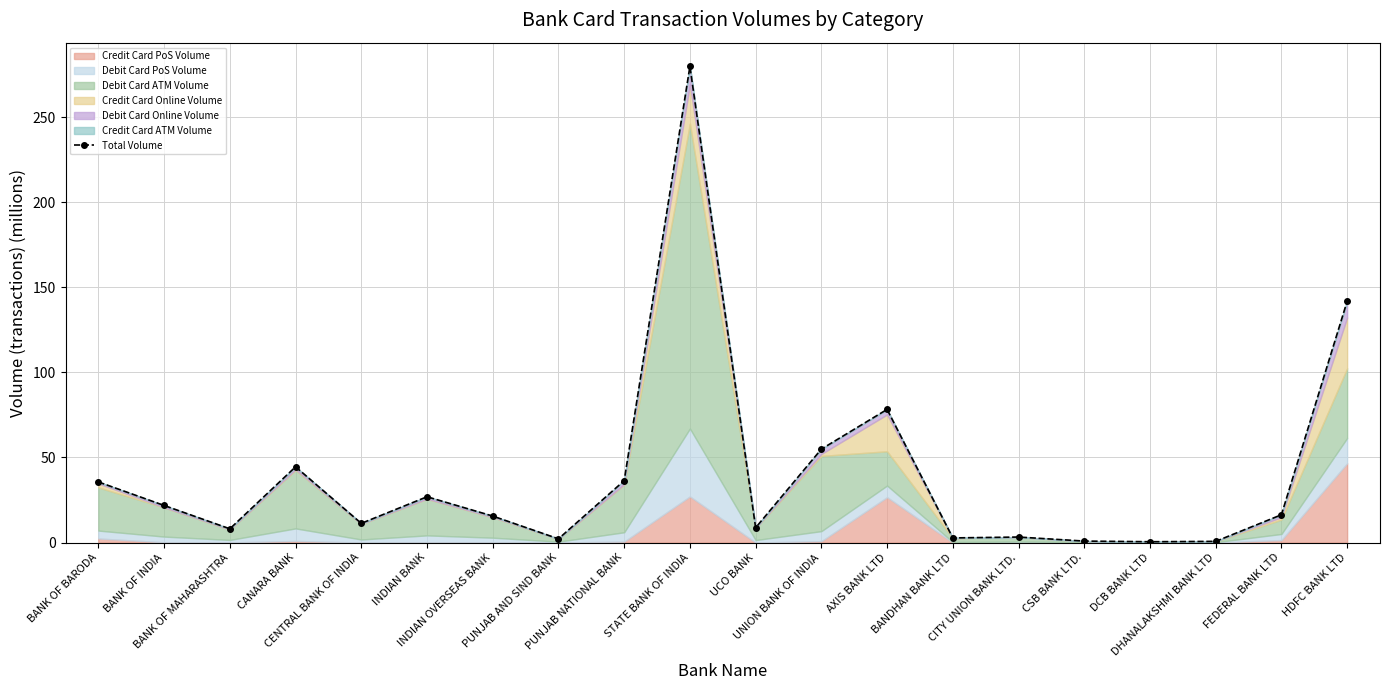

The chart shows a value of 0.8 at DCB BANK LTD. True or false?

False